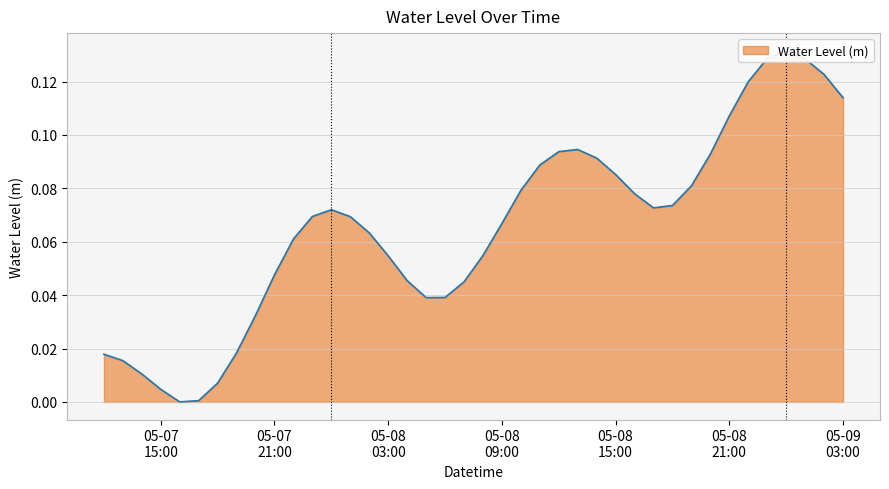

What is the difference between the maximum and minimum values?

0.1